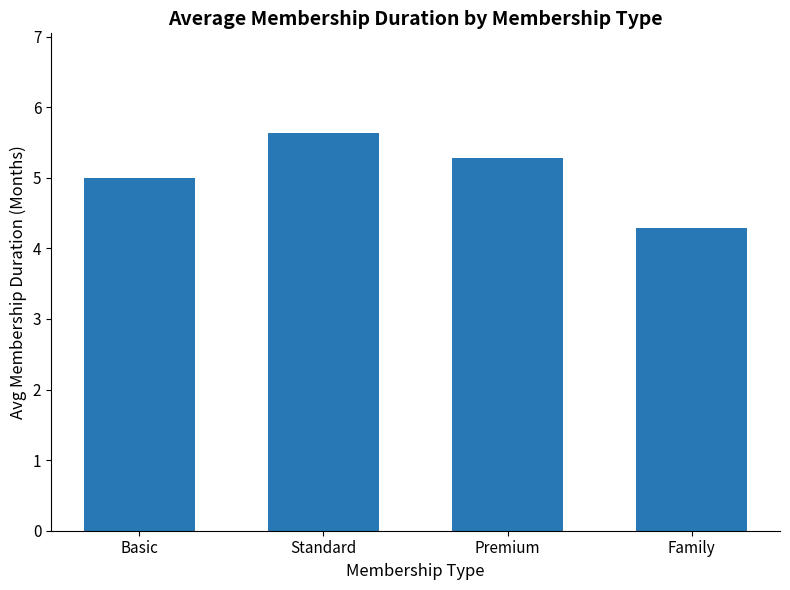

What is the maximum value shown in the chart?

5.6